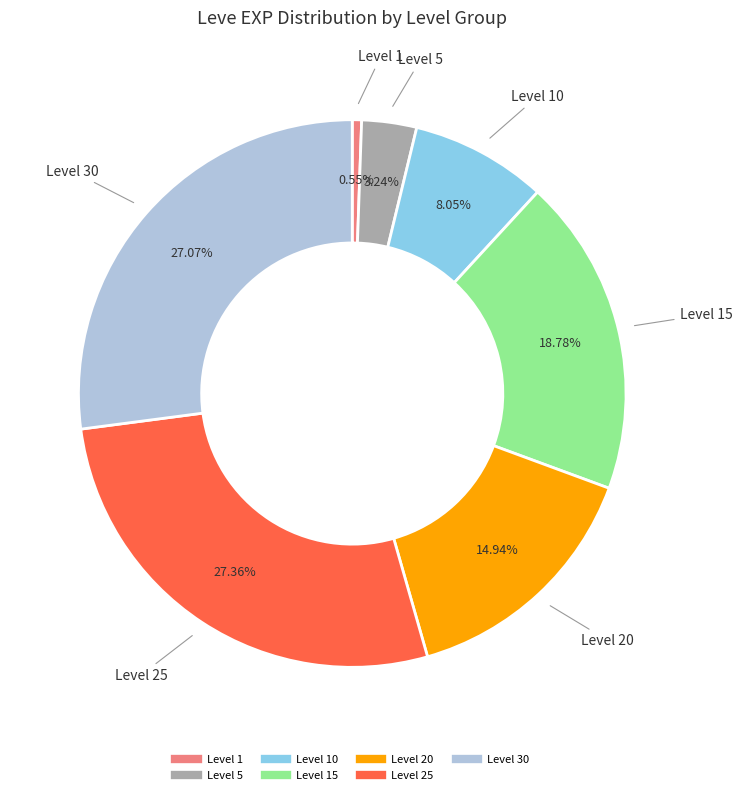

Is there a majority slice in this chart?

No